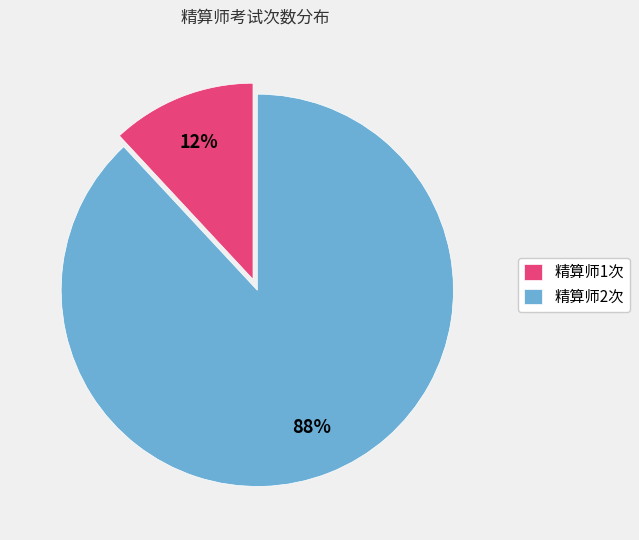

True or false: 精算师2次 accounts for 88% of the total.

True